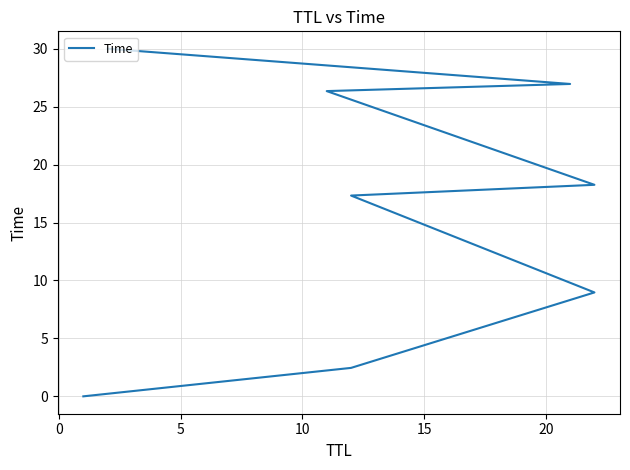

What is the change in value from 15 to 20?

+8.1